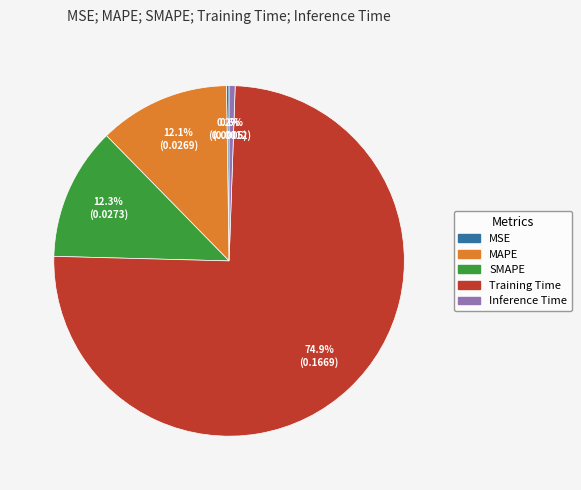

Which has a higher value, MAPE or Inference Time?

MAPE